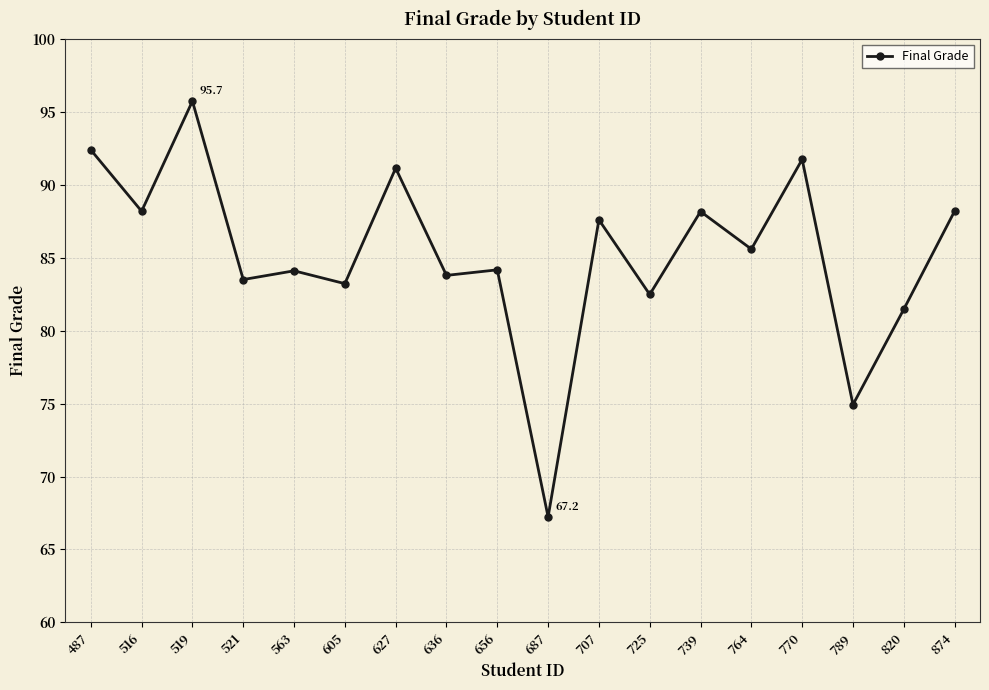

What is the difference between the values at 739 and 820?

6.7